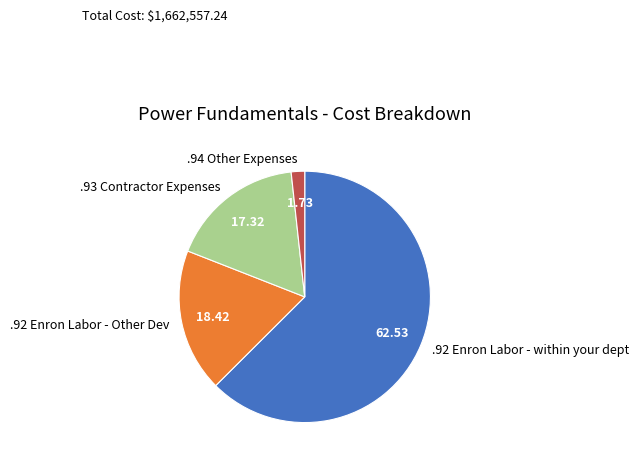

Which has a higher value, .92 Enron Labor - Other Dev or .94 Other Expenses?

.92 Enron Labor - Other Dev